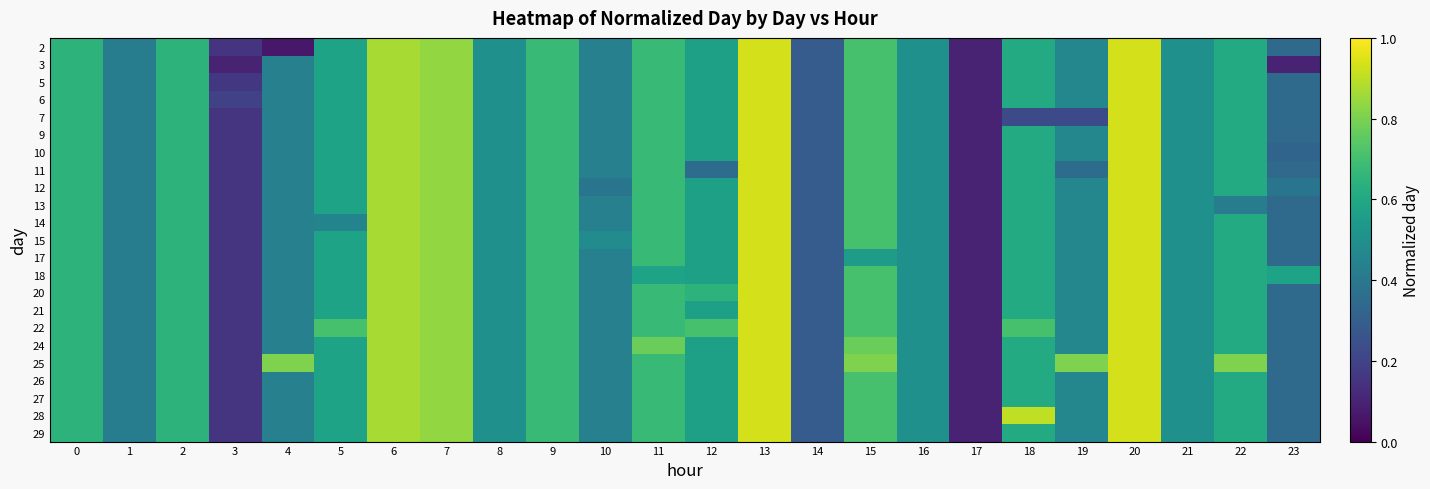

Reading left to right, transcribe all the data shown in this chart.

row_0: 0=0.6	1=0.4	2=0.6	3=0.2	4=0.1	5=0.6	6=0.9	7=0.8	8=0.5	9=0.7	10=0.4	11=0.7	12=0.6	13=0.9	14=0.3	15=0.7	16=0.5	17=0.1	18=0.6	19=0.5	20=0.9	21=0.5	22=0.6	23=0.3
row_1: 0=0.6	1=0.4	2=0.6	3=0.1	4=0.4	5=0.6	6=0.9	7=0.8	8=0.5	9=0.7	10=0.4	11=0.7	12=0.6	13=0.9	14=0.3	15=0.7	16=0.5	17=0.1	18=0.6	19=0.5	20=0.9	21=0.5	22=0.6	23=0.1
row_2: 0=0.6	1=0.4	2=0.6	3=0.2	4=0.4	5=0.6	6=0.9	7=0.8	8=0.5	9=0.7	10=0.4	11=0.7	12=0.6	13=0.9	14=0.3	15=0.7	16=0.5	17=0.1	18=0.6	19=0.5	20=0.9	21=0.5	22=0.6	23=0.3
row_3: 0=0.6	1=0.4	2=0.6	3=0.2	4=0.4	5=0.6	6=0.9	7=0.8	8=0.5	9=0.7	10=0.4	11=0.7	12=0.6	13=0.9	14=0.3	15=0.7	16=0.5	17=0.1	18=0.6	19=0.5	20=0.9	21=0.5	22=0.6	23=0.3
row_4: 0=0.6	1=0.4	2=0.6	3=0.2	4=0.4	5=0.6	6=0.9	7=0.8	8=0.5	9=0.7	10=0.4	11=0.7	12=0.6	13=0.9	14=0.3	15=0.7	16=0.5	17=0.1	18=0.2	19=0.2	20=0.9	21=0.5	22=0.6	23=0.3
row_5: 0=0.6	1=0.4	2=0.6	3=0.2	4=0.4	5=0.6	6=0.9	7=0.8	8=0.5	9=0.7	10=0.4	11=0.7	12=0.6	13=0.9	14=0.3	15=0.7	16=0.5	17=0.1	18=0.6	19=0.5	20=0.9	21=0.5	22=0.6	23=0.3
row_6: 0=0.6	1=0.4	2=0.6	3=0.2	4=0.4	5=0.6	6=0.9	7=0.8	8=0.5	9=0.7	10=0.4	11=0.7	12=0.6	13=0.9	14=0.3	15=0.7	16=0.5	17=0.1	18=0.6	19=0.5	20=0.9	21=0.5	22=0.6	23=0.3
row_7: 0=0.6	1=0.4	2=0.6	3=0.2	4=0.4	5=0.6	6=0.9	7=0.8	8=0.5	9=0.7	10=0.4	11=0.7	12=0.4	13=0.9	14=0.3	15=0.7	16=0.5	17=0.1	18=0.6	19=0.4	20=0.9	21=0.5	22=0.6	23=0.3
row_8: 0=0.6	1=0.4	2=0.6	3=0.2	4=0.4	5=0.6	6=0.9	7=0.8	8=0.5	9=0.7	10=0.4	11=0.7	12=0.6	13=0.9	14=0.3	15=0.7	16=0.5	17=0.1	18=0.6	19=0.5	20=0.9	21=0.5	22=0.6	23=0.4
row_9: 0=0.6	1=0.4	2=0.6	3=0.2	4=0.4	5=0.6	6=0.9	7=0.8	8=0.5	9=0.7	10=0.4	11=0.7	12=0.6	13=0.9	14=0.3	15=0.7	16=0.5	17=0.1	18=0.6	19=0.5	20=0.9	21=0.5	22=0.4	23=0.3
row_10: 0=0.6	1=0.4	2=0.6	3=0.2	4=0.4	5=0.5	6=0.9	7=0.8	8=0.5	9=0.7	10=0.4	11=0.7	12=0.6	13=0.9	14=0.3	15=0.7	16=0.5	17=0.1	18=0.6	19=0.5	20=0.9	21=0.5	22=0.6	23=0.3
row_11: 0=0.6	1=0.4	2=0.6	3=0.2	4=0.4	5=0.6	6=0.9	7=0.8	8=0.5	9=0.7	10=0.5	11=0.7	12=0.6	13=0.9	14=0.3	15=0.7	16=0.5	17=0.1	18=0.6	19=0.5	20=0.9	21=0.5	22=0.6	23=0.3
row_12: 0=0.6	1=0.4	2=0.6	3=0.2	4=0.4	5=0.6	6=0.9	7=0.8	8=0.5	9=0.7	10=0.4	11=0.7	12=0.6	13=0.9	14=0.3	15=0.5	16=0.5	17=0.1	18=0.6	19=0.5	20=0.9	21=0.5	22=0.6	23=0.3
row_13: 0=0.6	1=0.4	2=0.6	3=0.2	4=0.4	5=0.6	6=0.9	7=0.8	8=0.5	9=0.7	10=0.4	11=0.6	12=0.6	13=0.9	14=0.3	15=0.7	16=0.5	17=0.1	18=0.6	19=0.5	20=0.9	21=0.5	22=0.6	23=0.6
row_14: 0=0.6	1=0.4	2=0.6	3=0.2	4=0.4	5=0.6	6=0.9	7=0.8	8=0.5	9=0.7	10=0.4	11=0.7	12=0.6	13=0.9	14=0.3	15=0.7	16=0.5	17=0.1	18=0.6	19=0.5	20=0.9	21=0.5	22=0.6	23=0.3
row_15: 0=0.6	1=0.4	2=0.6	3=0.2	4=0.4	5=0.6	6=0.9	7=0.8	8=0.5	9=0.7	10=0.4	11=0.7	12=0.6	13=0.9	14=0.3	15=0.7	16=0.5	17=0.1	18=0.6	19=0.5	20=0.9	21=0.5	22=0.6	23=0.3
row_16: 0=0.6	1=0.4	2=0.6	3=0.2	4=0.4	5=0.7	6=0.9	7=0.8	8=0.5	9=0.7	10=0.4	11=0.7	12=0.7	13=0.9	14=0.3	15=0.7	16=0.5	17=0.1	18=0.7	19=0.5	20=0.9	21=0.5	22=0.6	23=0.3
row_17: 0=0.6	1=0.4	2=0.6	3=0.2	4=0.4	5=0.6	6=0.9	7=0.8	8=0.5	9=0.7	10=0.4	11=0.8	12=0.6	13=0.9	14=0.3	15=0.8	16=0.5	17=0.1	18=0.6	19=0.5	20=0.9	21=0.5	22=0.6	23=0.3
row_18: 0=0.6	1=0.4	2=0.6	3=0.2	4=0.8	5=0.6	6=0.9	7=0.8	8=0.5	9=0.7	10=0.4	11=0.7	12=0.6	13=0.9	14=0.3	15=0.8	16=0.5	17=0.1	18=0.6	19=0.8	20=0.9	21=0.5	22=0.8	23=0.3
row_19: 0=0.6	1=0.4	2=0.6	3=0.2	4=0.4	5=0.6	6=0.9	7=0.8	8=0.5	9=0.7	10=0.4	11=0.7	12=0.6	13=0.9	14=0.3	15=0.7	16=0.5	17=0.1	18=0.6	19=0.5	20=0.9	21=0.5	22=0.6	23=0.3
row_20: 0=0.6	1=0.4	2=0.6	3=0.2	4=0.4	5=0.6	6=0.9	7=0.8	8=0.5	9=0.7	10=0.4	11=0.7	12=0.6	13=0.9	14=0.3	15=0.7	16=0.5	17=0.1	18=0.6	19=0.5	20=0.9	21=0.5	22=0.6	23=0.3
row_21: 0=0.6	1=0.4	2=0.6	3=0.2	4=0.4	5=0.6	6=0.9	7=0.8	8=0.5	9=0.7	10=0.4	11=0.7	12=0.6	13=0.9	14=0.3	15=0.7	16=0.5	17=0.1	18=0.9	19=0.5	20=0.9	21=0.5	22=0.6	23=0.3
row_22: 0=0.6	1=0.4	2=0.6	3=0.2	4=0.4	5=0.6	6=0.9	7=0.8	8=0.5	9=0.7	10=0.4	11=0.7	12=0.6	13=0.9	14=0.3	15=0.7	16=0.5	17=0.1	18=0.6	19=0.5	20=0.9	21=0.5	22=0.6	23=0.3